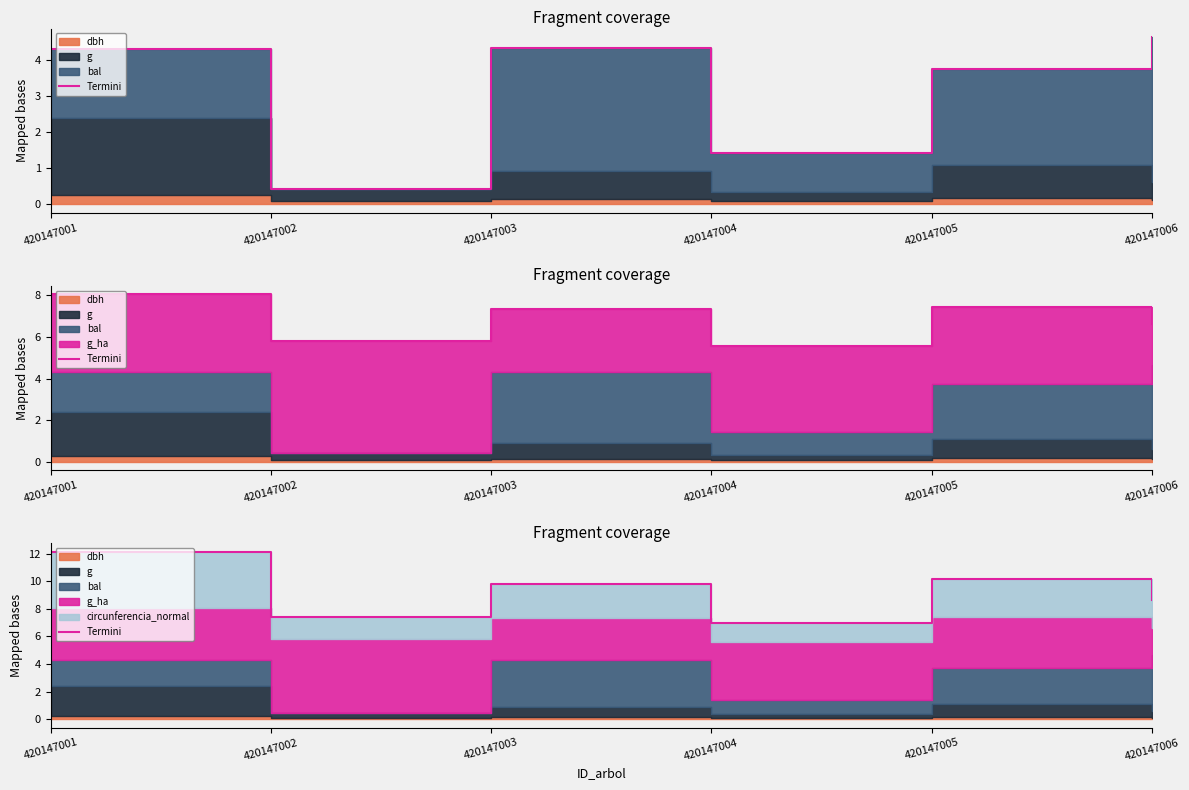

The value at 420147004 is 1.9. True or false?

False